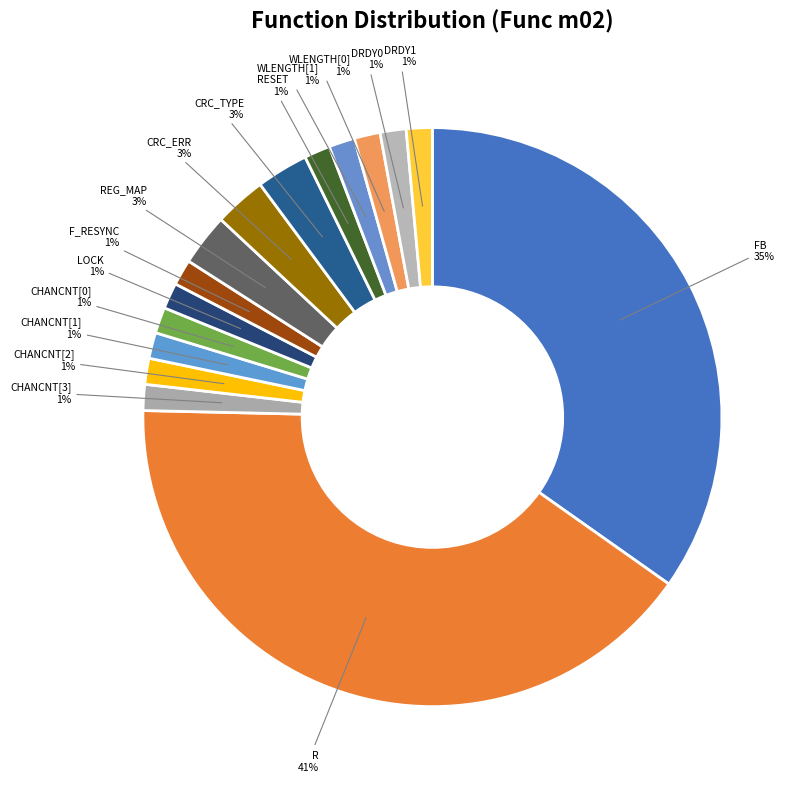

How many slices are in this pie chart?

16